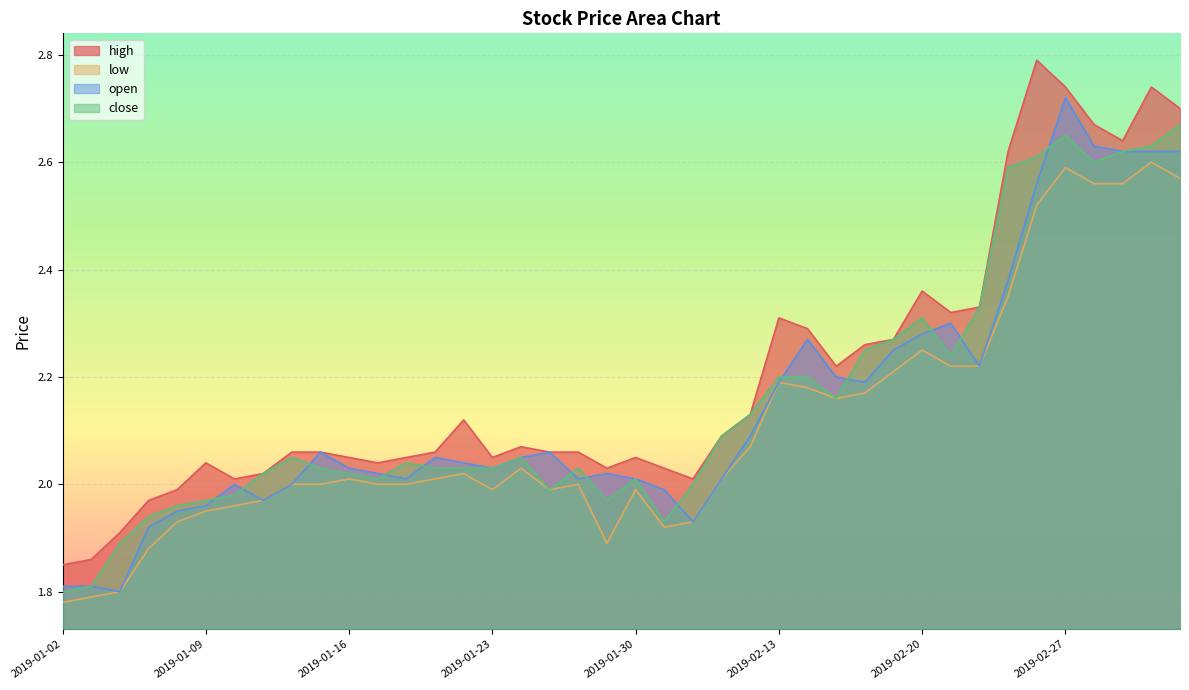

What is the spread (max minus min) of values at 2019-02-19?

0.1